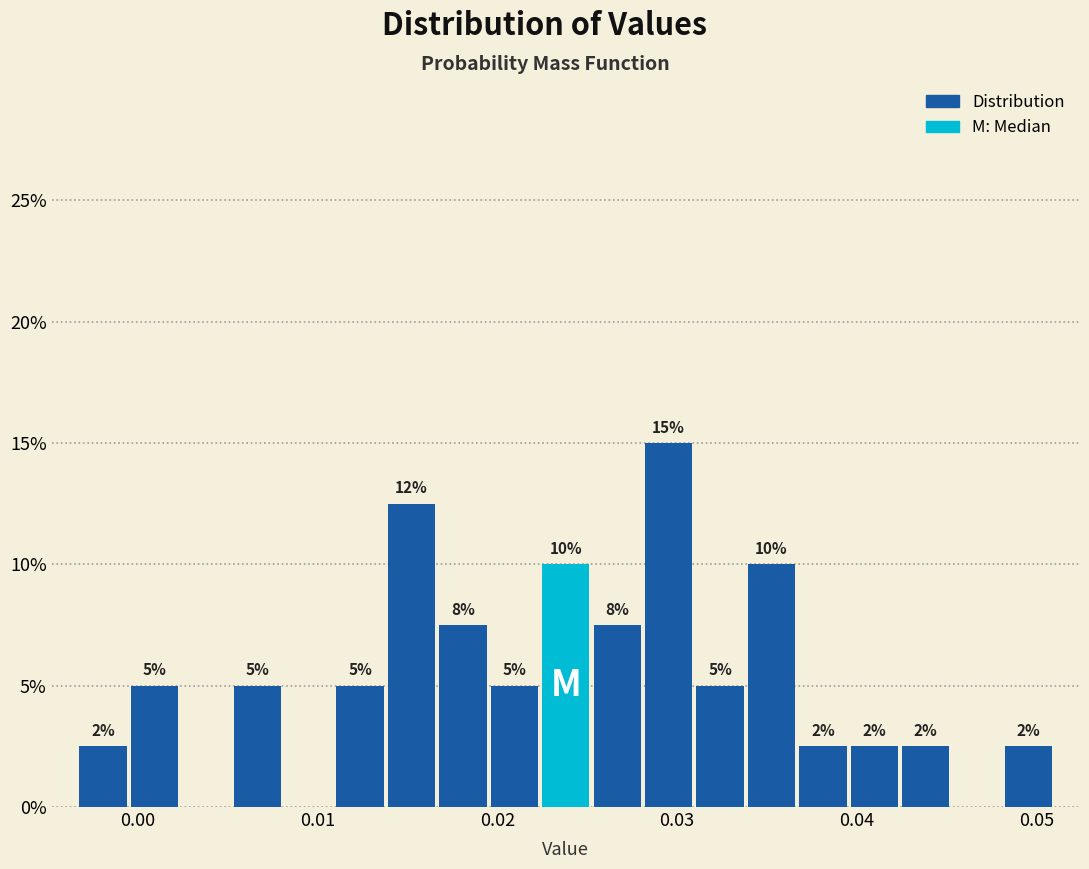

Around what value on the x-axis is the tallest bar? Give the approximate position of its centre, as read against the axis.

0.030